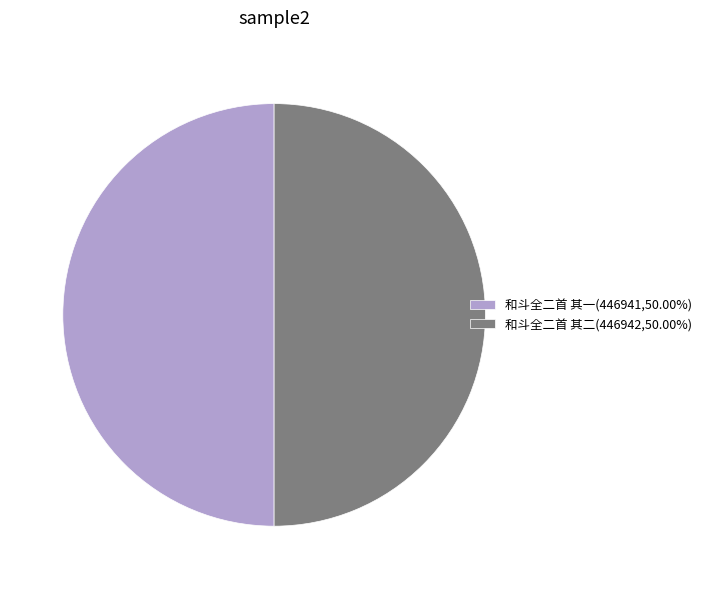

True or false: 和斗全二首 其二 accounts for 50% of the total.

True